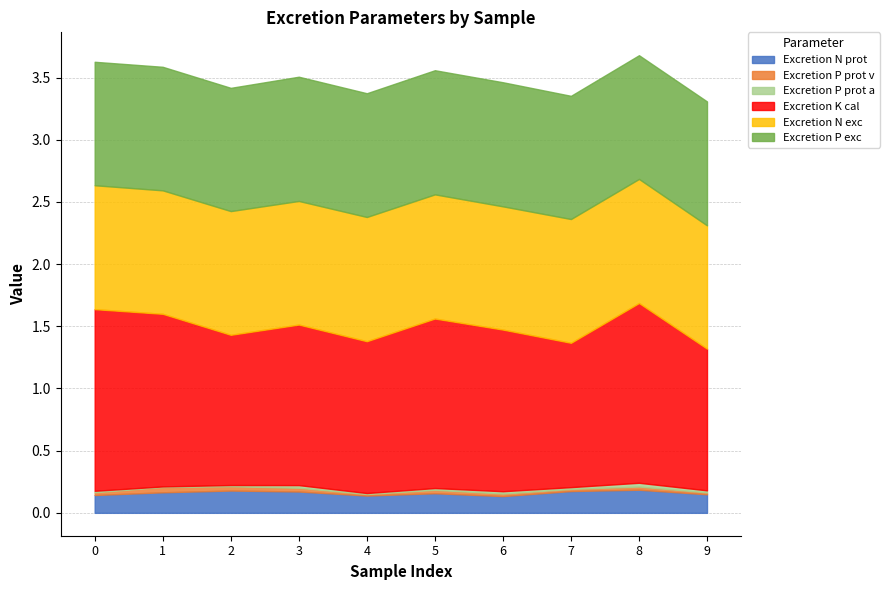

How many interior local peaks does the Excretion N prot series have?

3